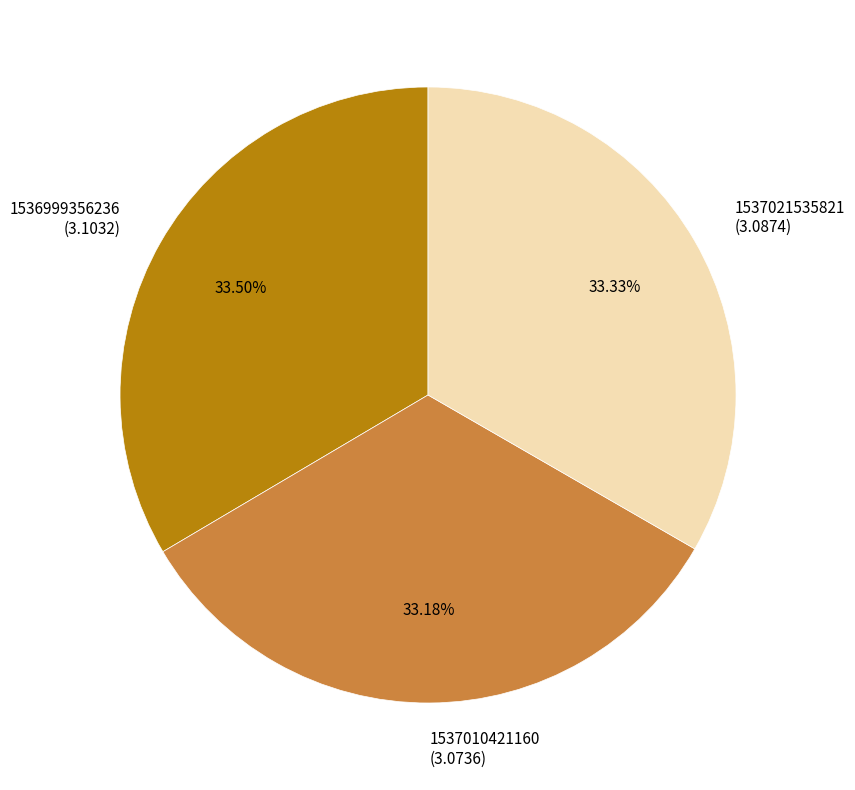

Combined, do 1537010421160 (3.0736) and 1536999356236 (3.1032) account for over 50%?

Yes